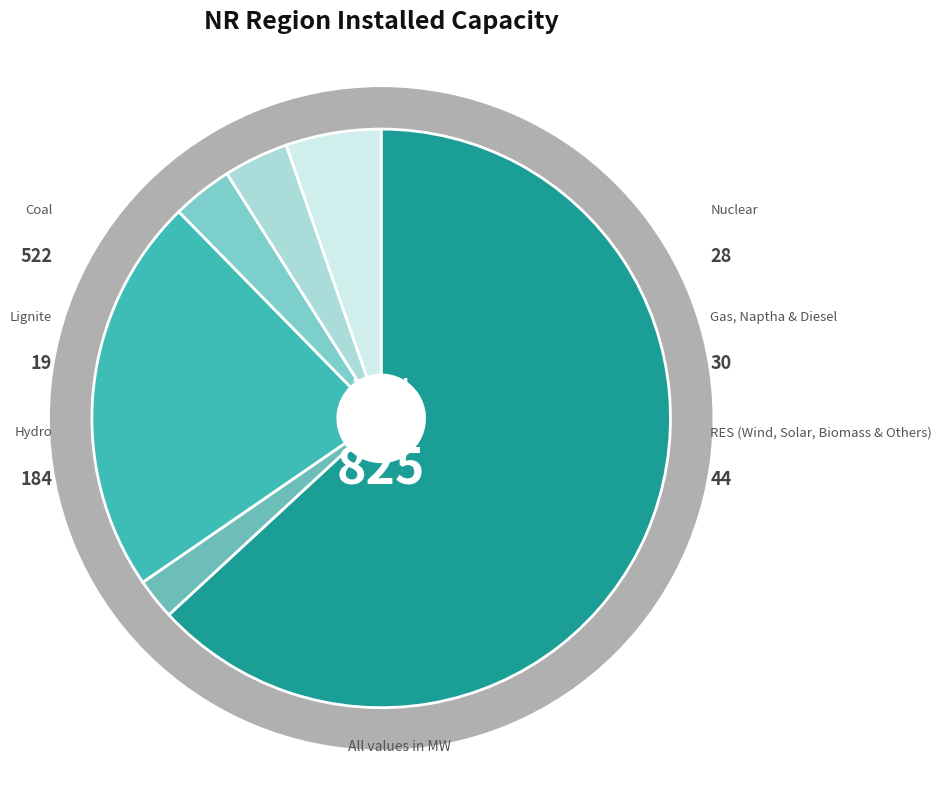

Which has a higher value, Lignite or RES (Wind, Solar, Biomass & Others)?

RES (Wind, Solar, Biomass & Others)